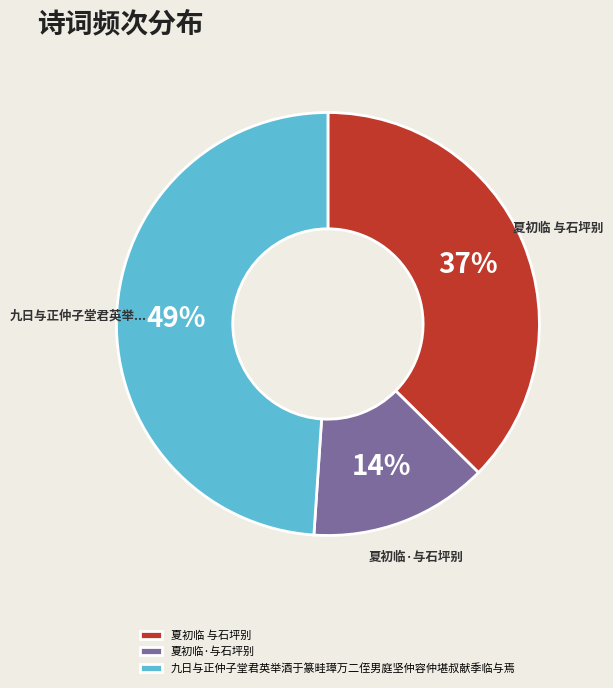

True or false: 夏初临 与石坪别 accounts for 37% of the total.

True